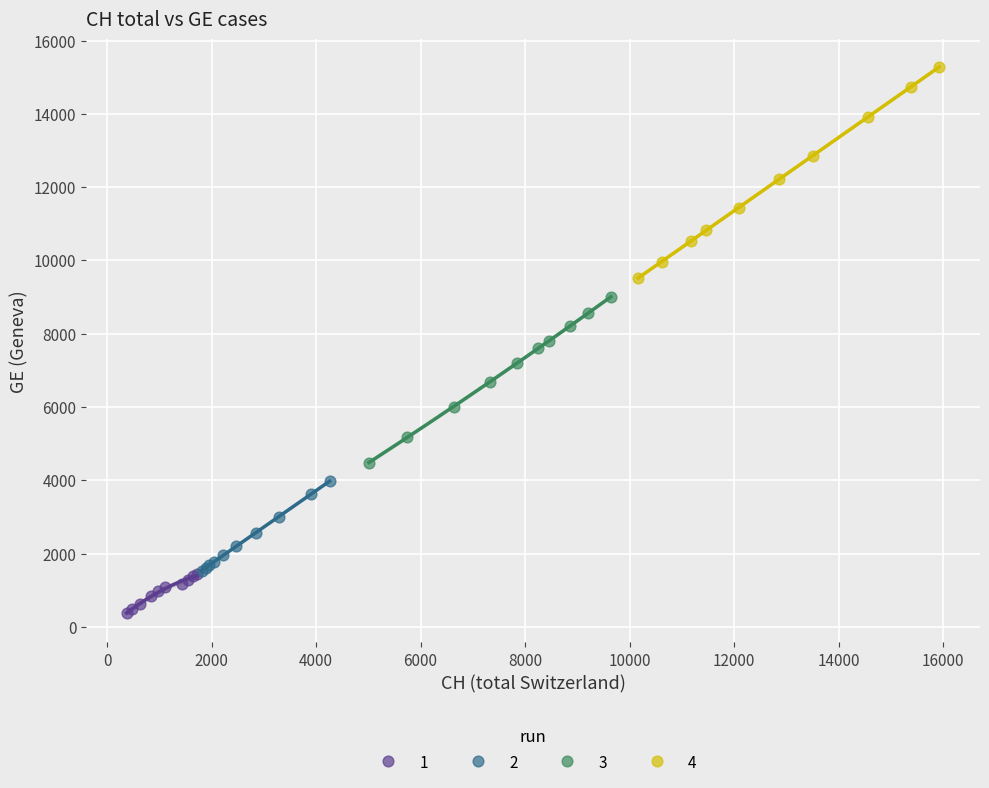

Which series contains the highest Y value?

4